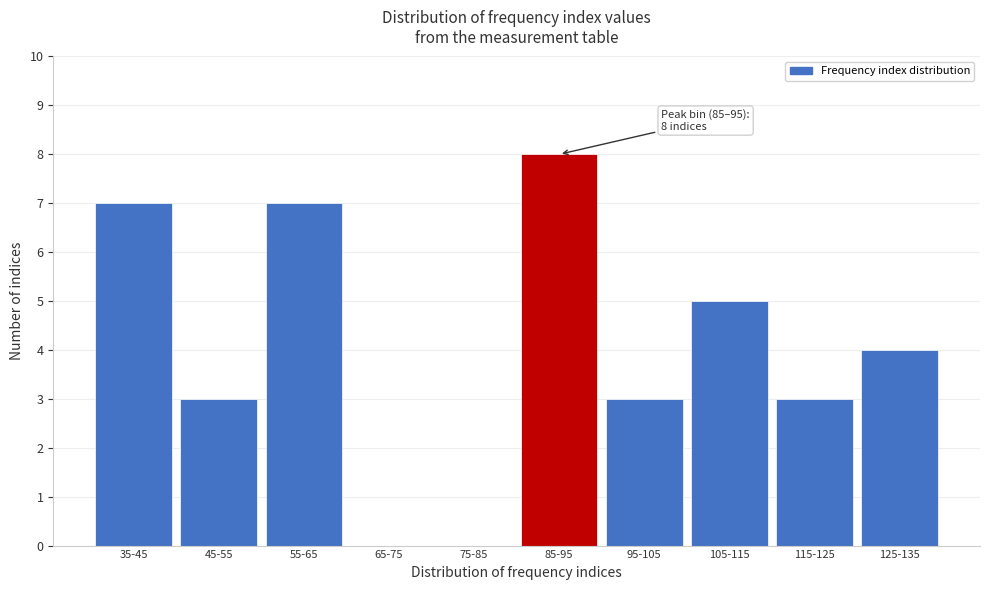

Reading right to left, transcribe all the data shown in this chart.

125-135=4	115-125=3	105-115=5	95-105=3	85-95=8	75-85=0	65-75=0	55-65=7	45-55=3	35-45=7